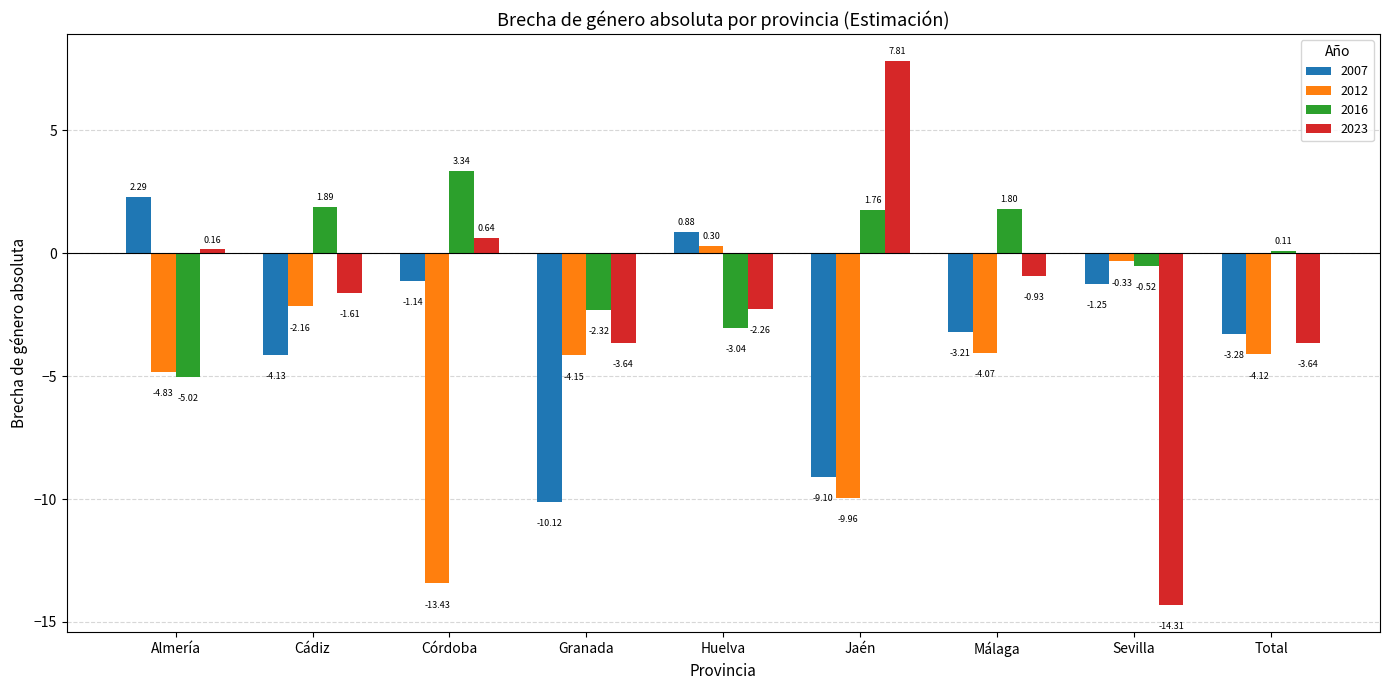

How many data points in 2023 are above -1?

4